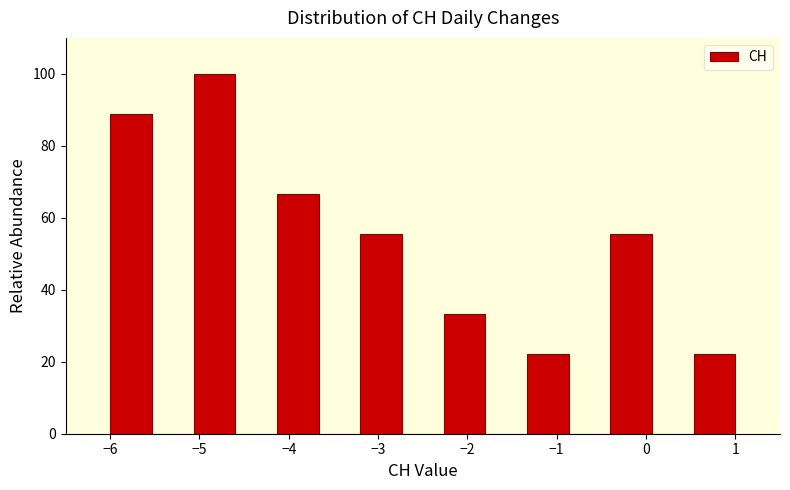

Reading left to right, transcribe this chart: for each bar, give the range it covers on the x-axis and its height. Neither the bar edges nor the heights are printed on the chart, so give them approximately, as read against the axes.

-6.0 to -5.5: 88
-5.5 to -5.1: 0
-5.1 to -4.6: 100
-4.6 to -4.1: 0
-4.1 to -3.7: 66
-3.7 to -3.2: 0
-3.2 to -2.7: 56
-2.7 to -2.3: 0
-2.3 to -1.8: 34
-1.8 to -1.3: 0
-1.3 to -0.9: 22
-0.9 to -0.4: 0
-0.4 to 0.1: 56
0.1 to 0.5: 0
0.5 to 1.0: 22